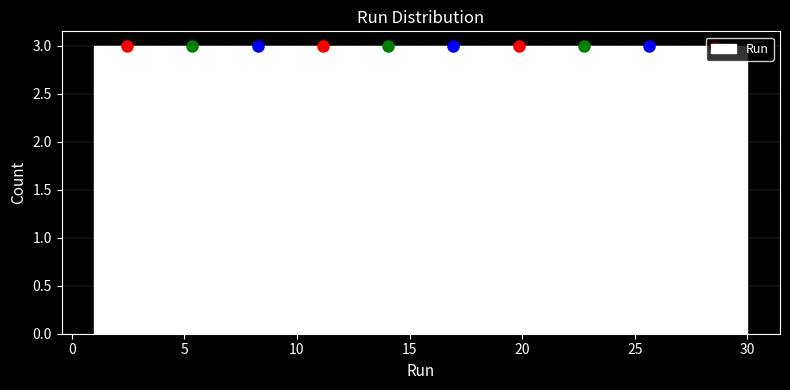

Reading left to right, list every bar in this chart as the range it spans on the x-axis followed by its height. Neither the bar edges nor the heights are printed on the chart, so give them approximately, as read against the axes.

1.0 to 3.9: 3
3.9 to 6.8: 3
6.8 to 9.7: 3
9.7 to 12.6: 3
12.6 to 15.5: 3
15.5 to 18.4: 3
18.4 to 21.3: 3
21.3 to 24.2: 3
24.2 to 27.1: 3
27.1 to 30.0: 3